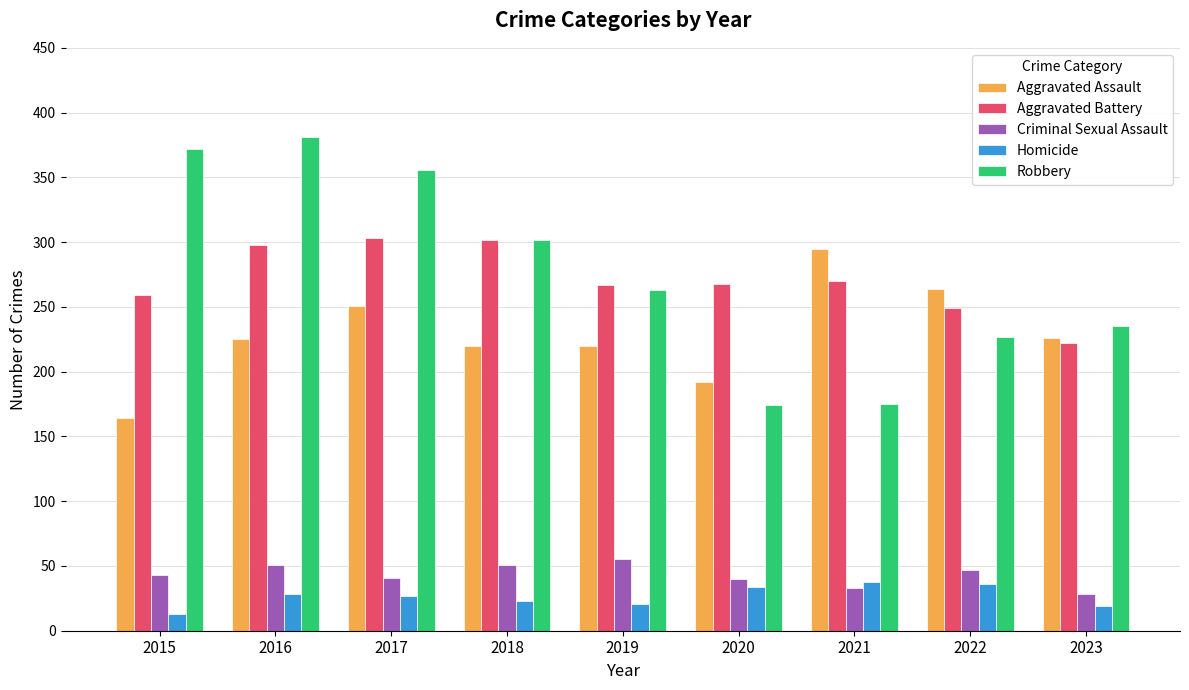

Is the value of Homicide at 2022 greater than the value of Robbery at 2021?

No